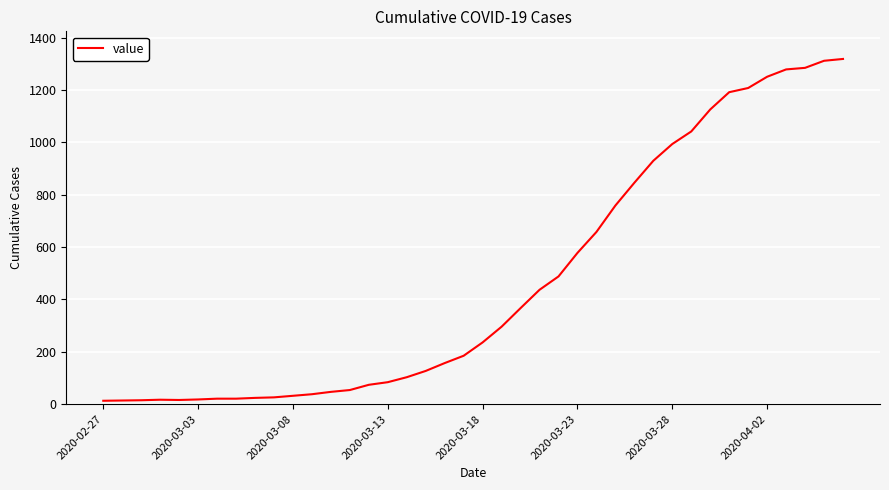

What is the difference between the maximum and minimum values?

1306